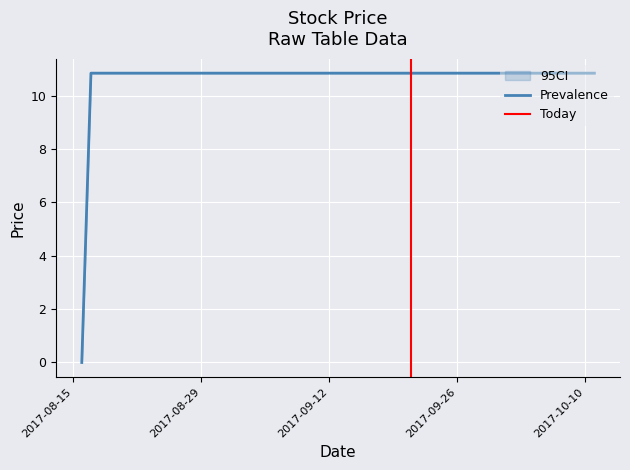

What is the total value across all series at 2017-09-19?

32.5